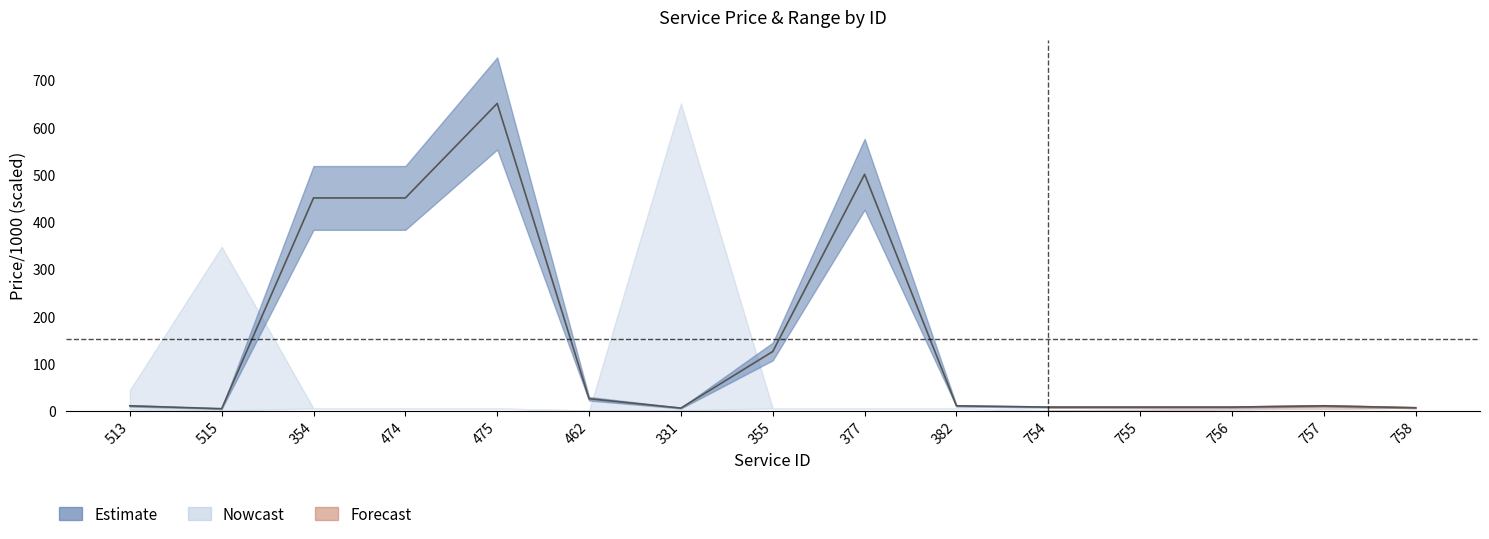

What value does the data have at 462?

25.0